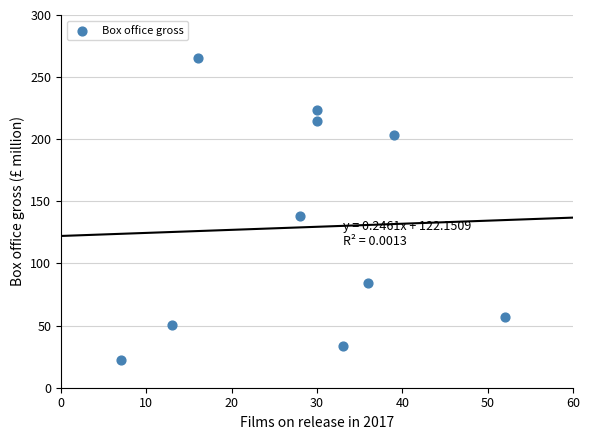

What is the range of Y values (max minus min)?

242.9